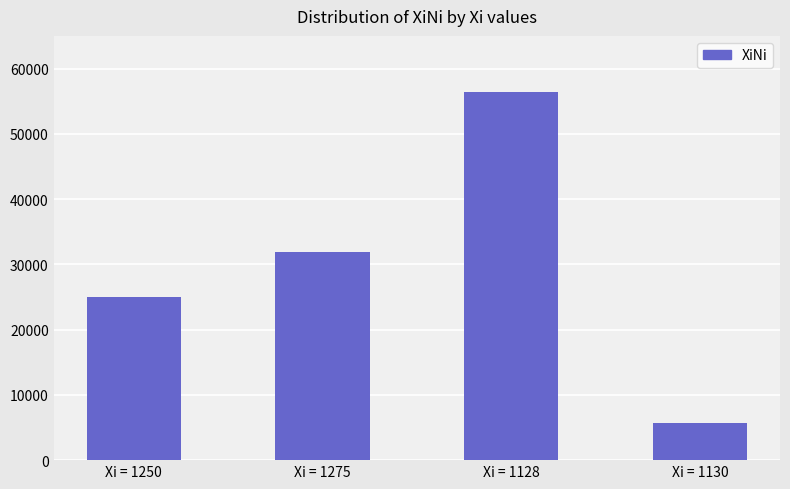

How many series are shown in this chart?

1